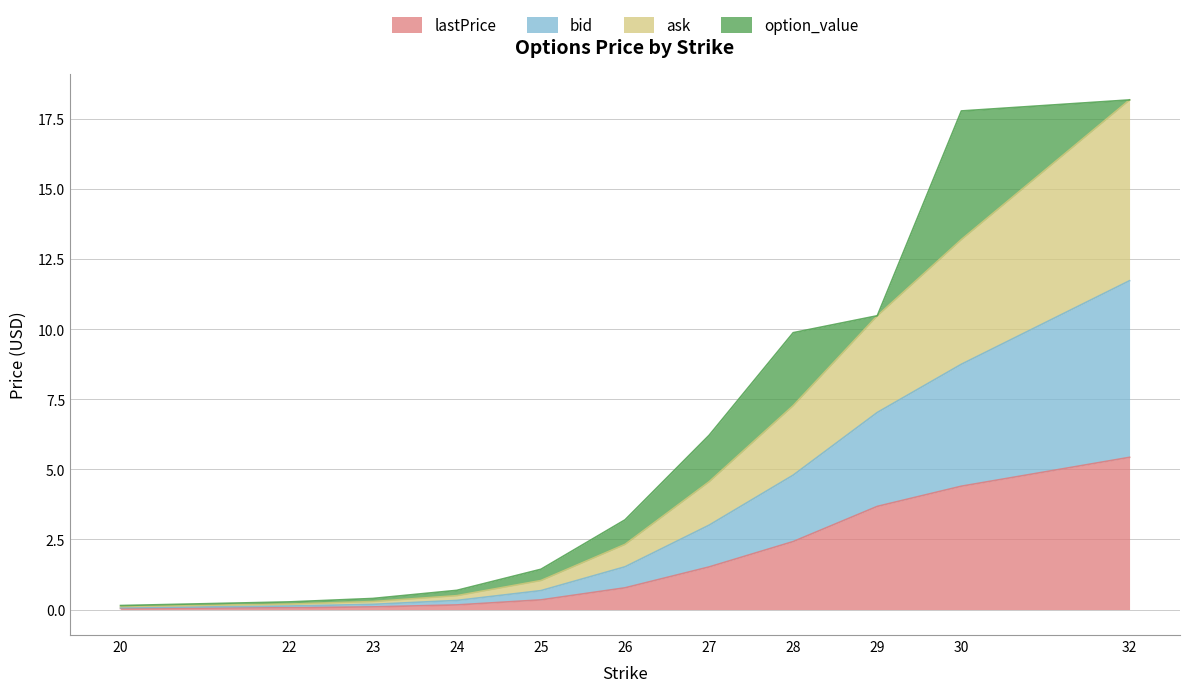

Does the chart display data point markers on the line(s)?

No